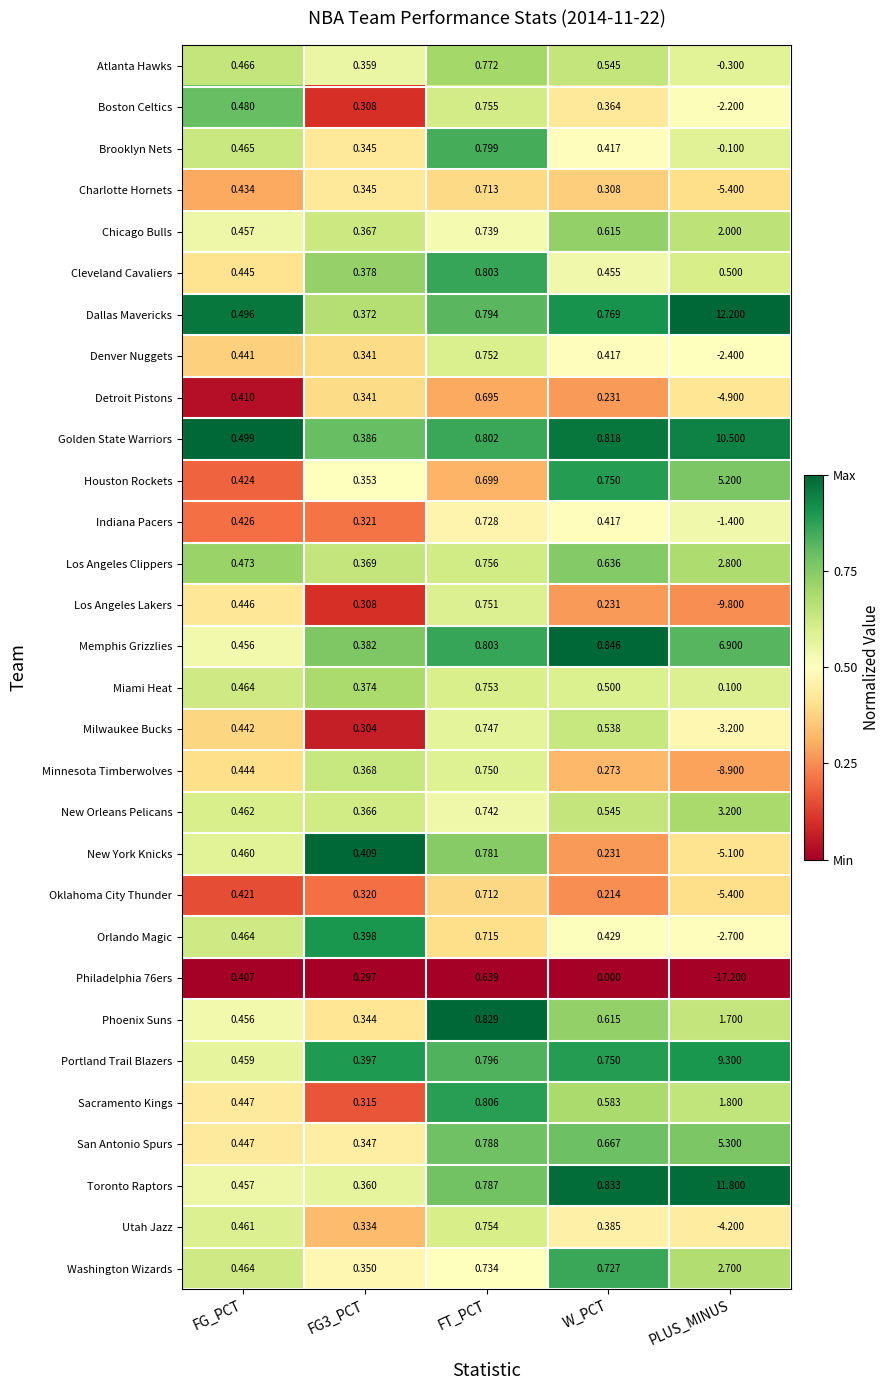

Where is Oklahoma City Thunder nearest to the value -2?

W_PCT